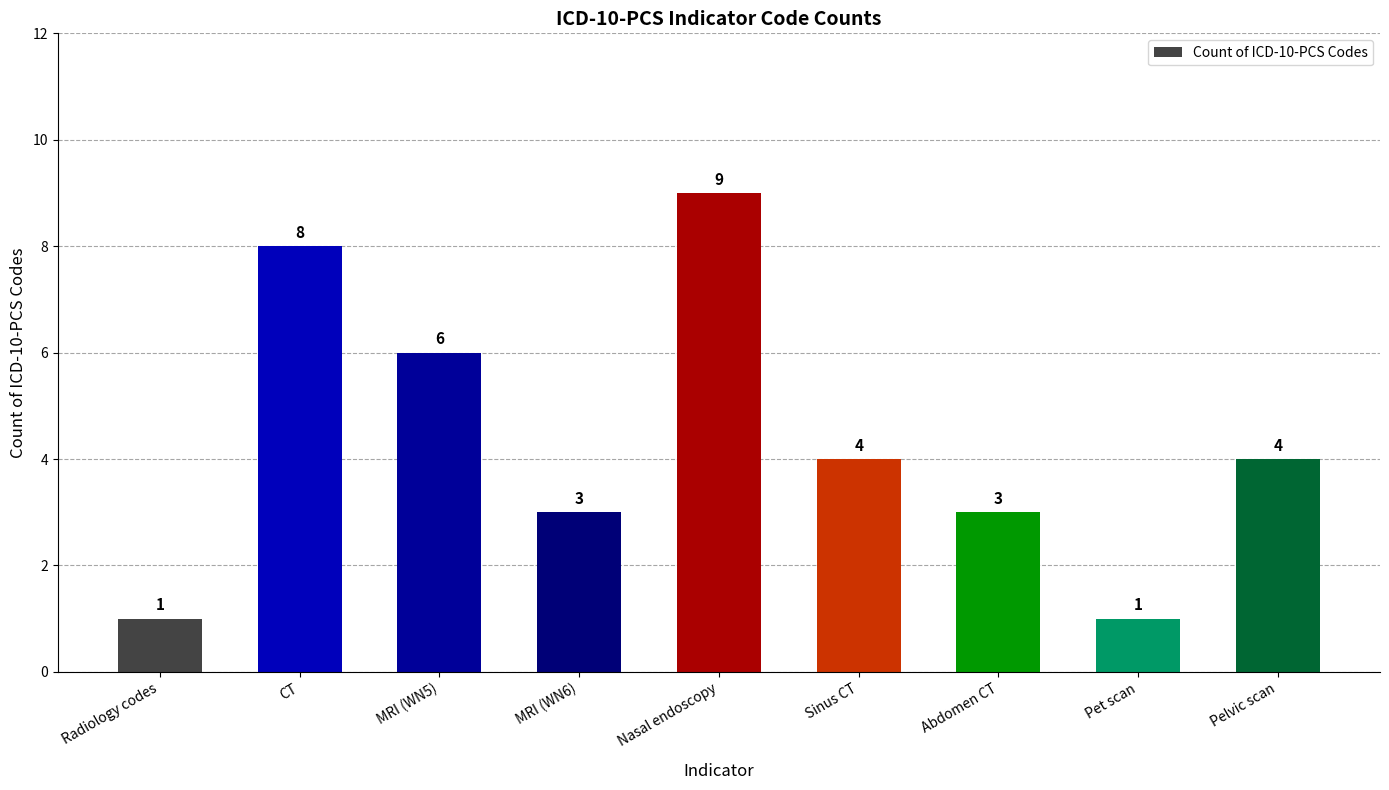

What is the change in value from MRI (WN6) to Sinus CT?

+1